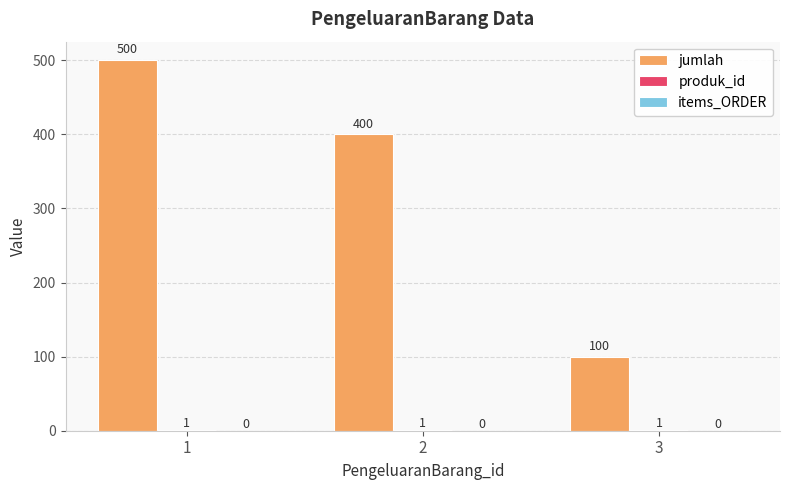

What is the total value across all series at 2?

401